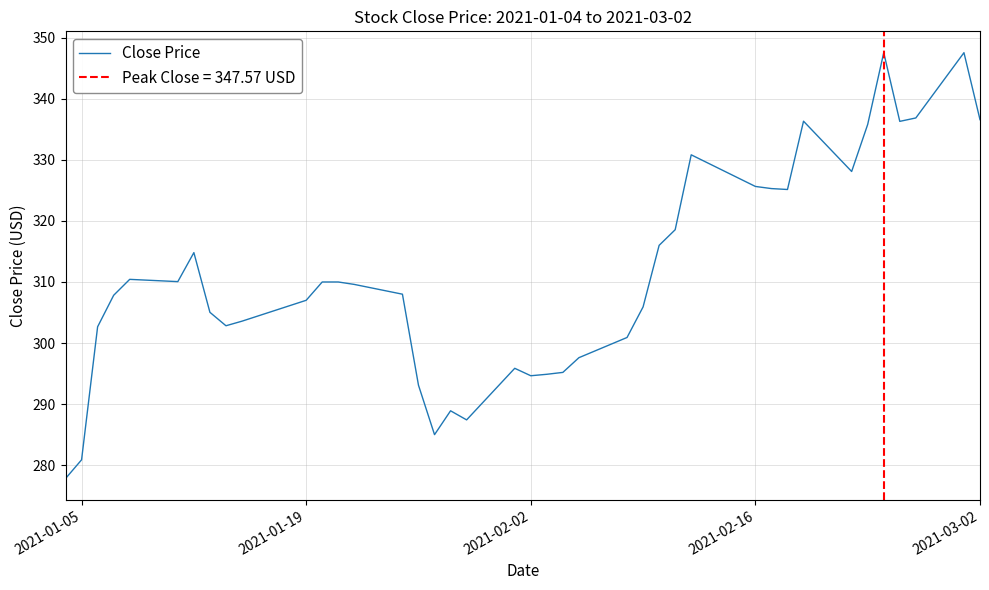

What is the lowest value of the Close Price series?

277.8